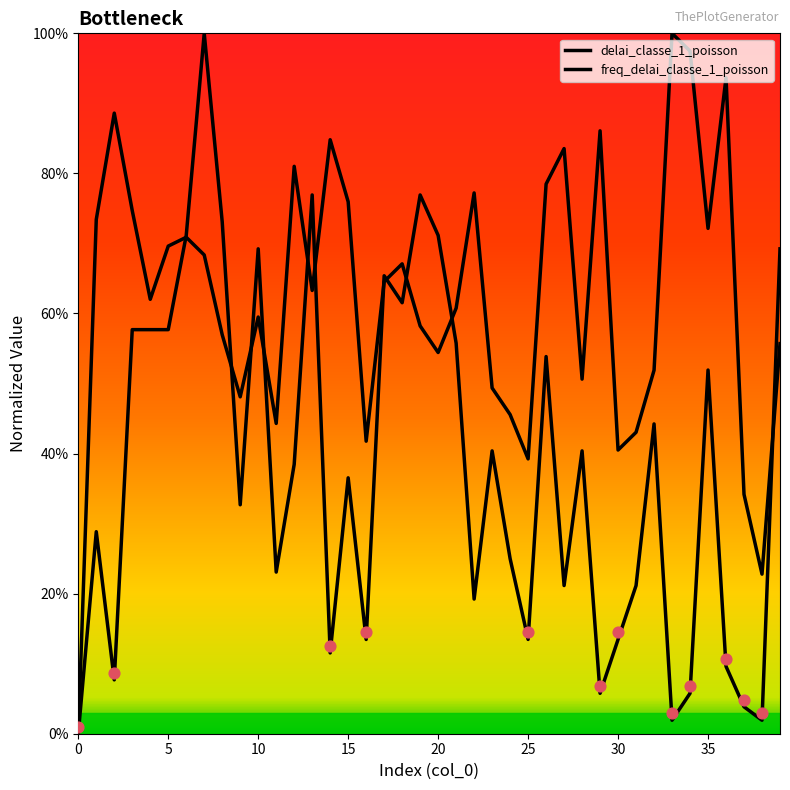

Which series contains the lowest Y value?

delai_classe_1_poisson